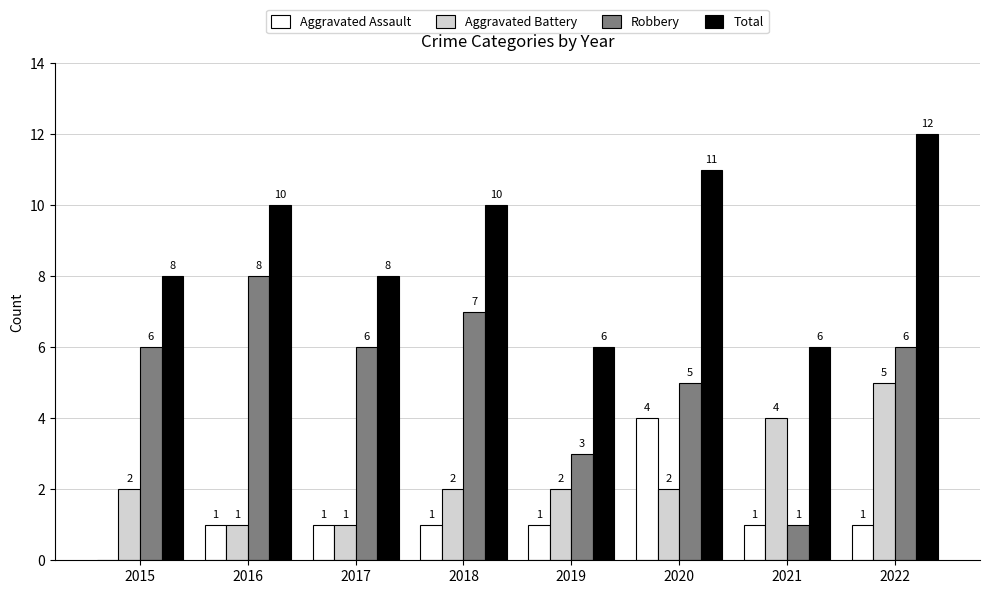

The value of Aggravated Assault at 2015 is 0. True or false?

True